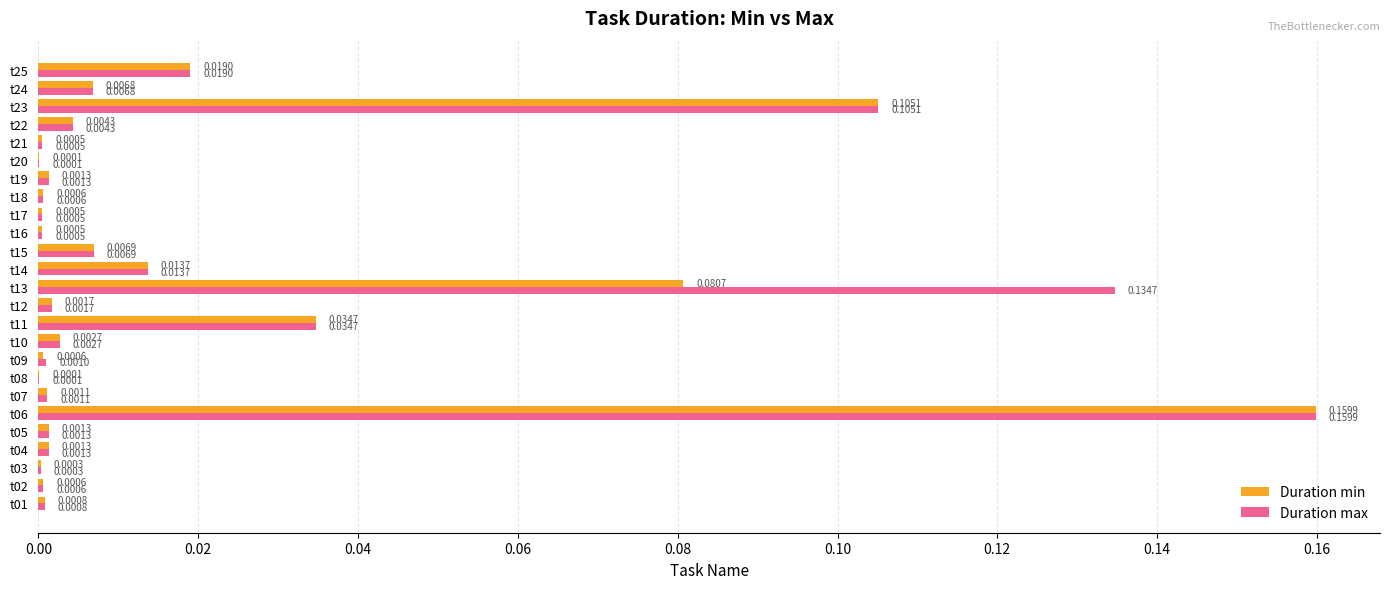

At which category is the sum across all series the highest?

t06